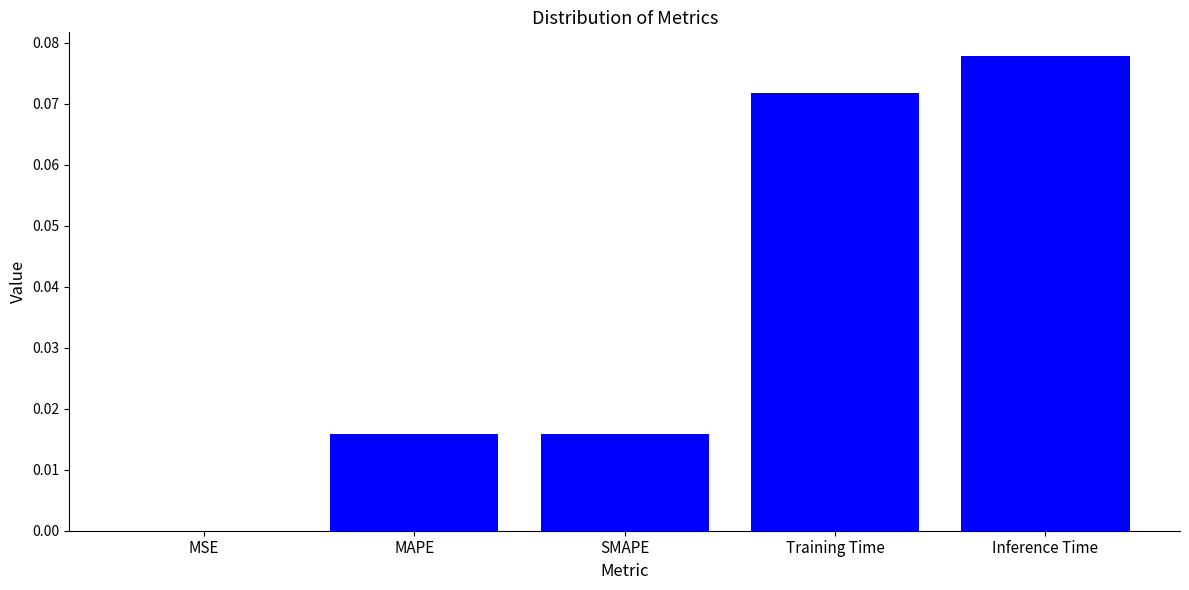

Are the bars horizontal?

No